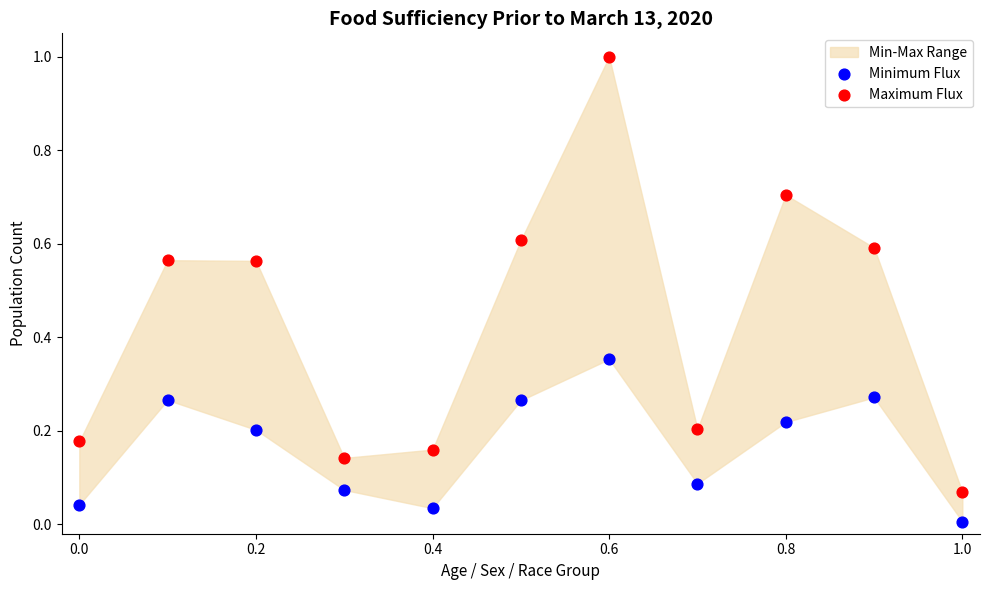

Across all data points, what is the range of X values (max minus min)?

1.0